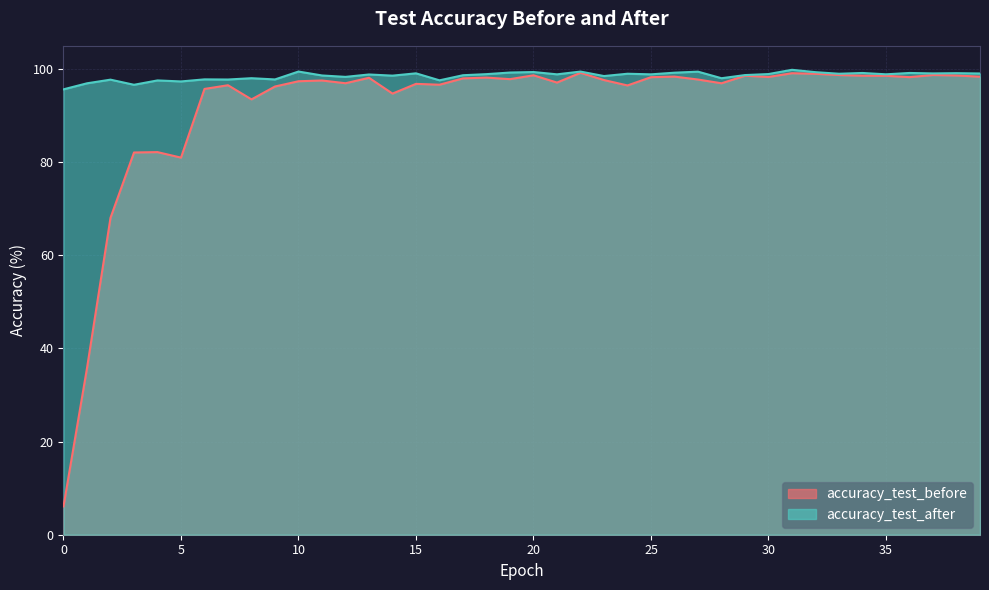

Count the number of data series in this chart.

2